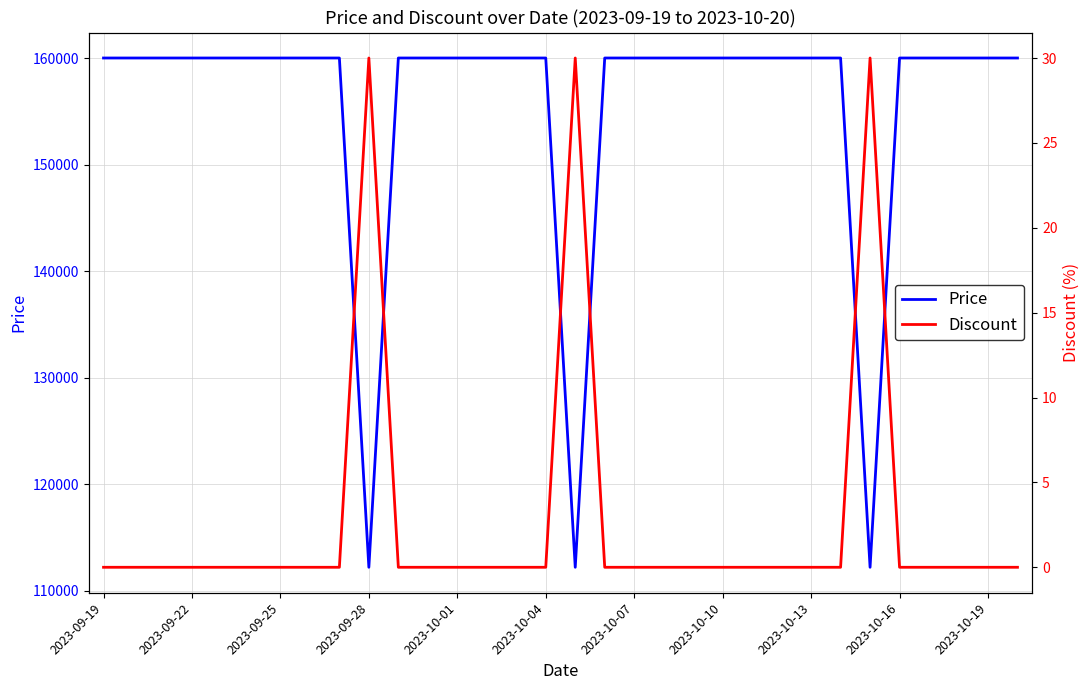

What is the lowest value of the Price series?

112200